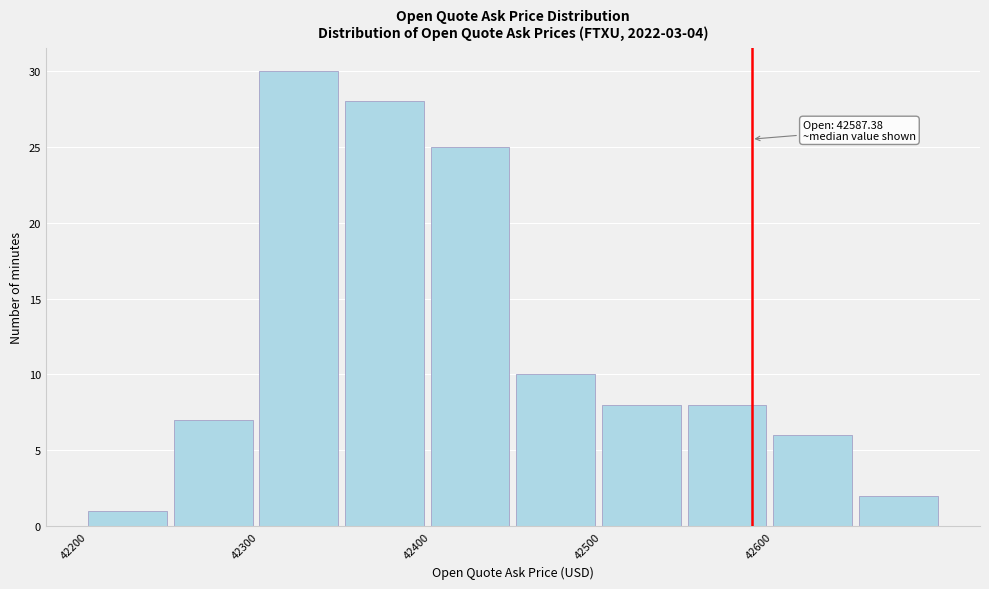

Over which range of the x-axis is the bar tallest?

42300 to 42350